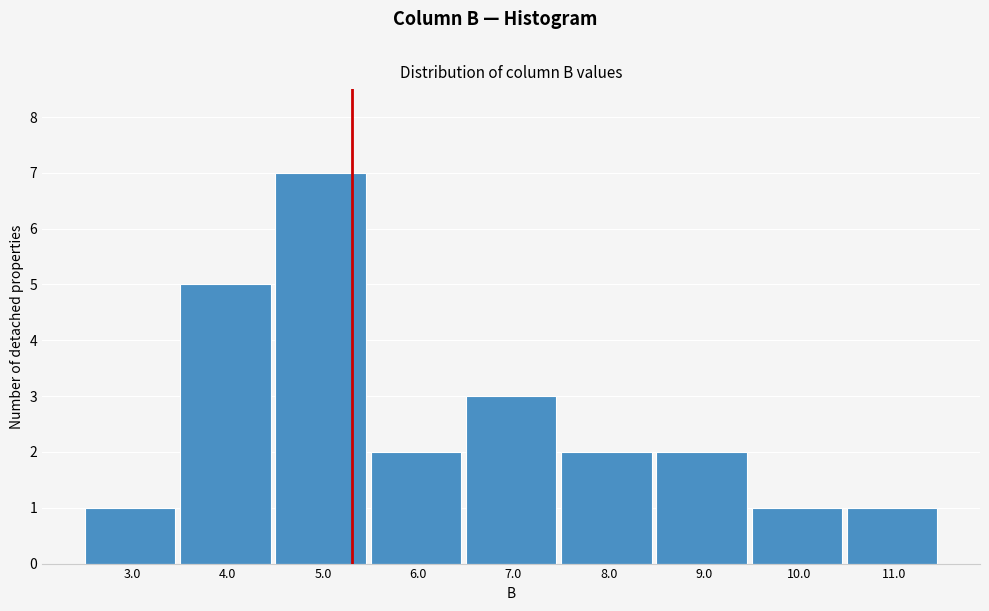

Reading right to left, extract all data points from this chart.

1	1	2	2	3	2	7	5	1